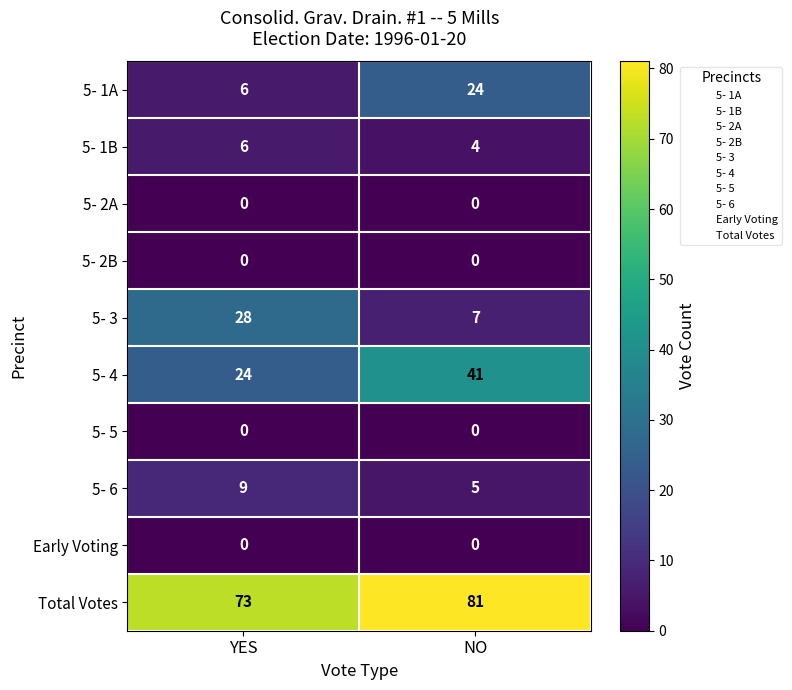

What value does the Total Votes series have at NO?

81